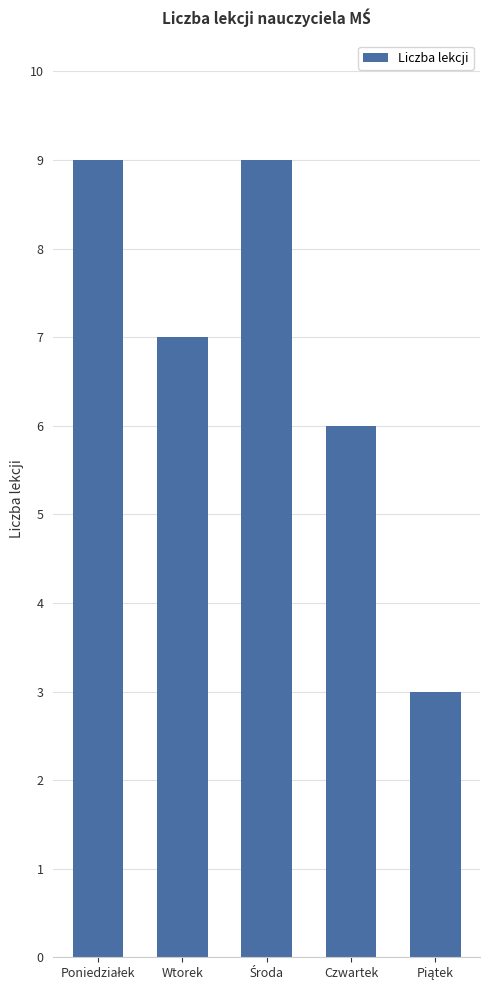

Which has a higher value, Wtorek or Czwartek?

Wtorek